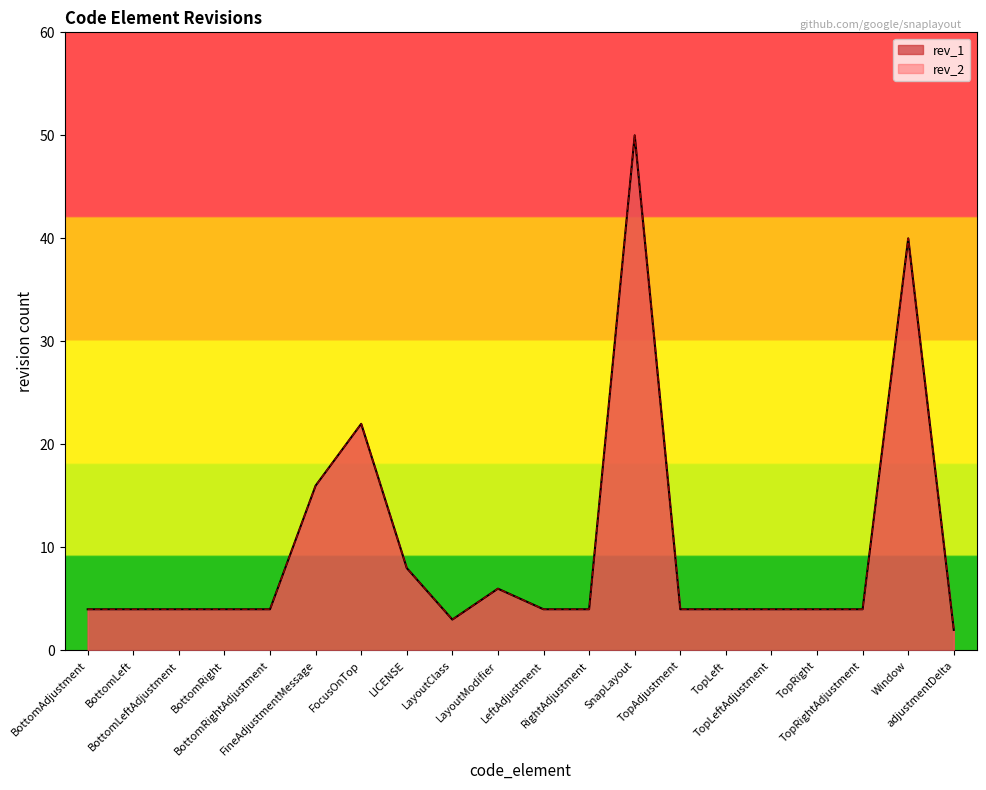

Which series has the widest spread of values?

rev_2